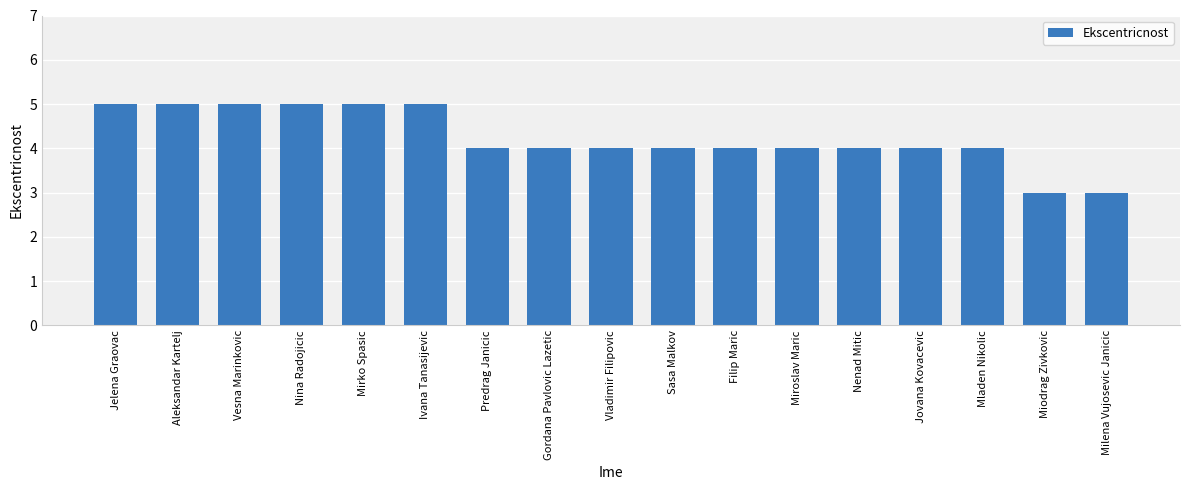

How many values are between 4 and 5?

15